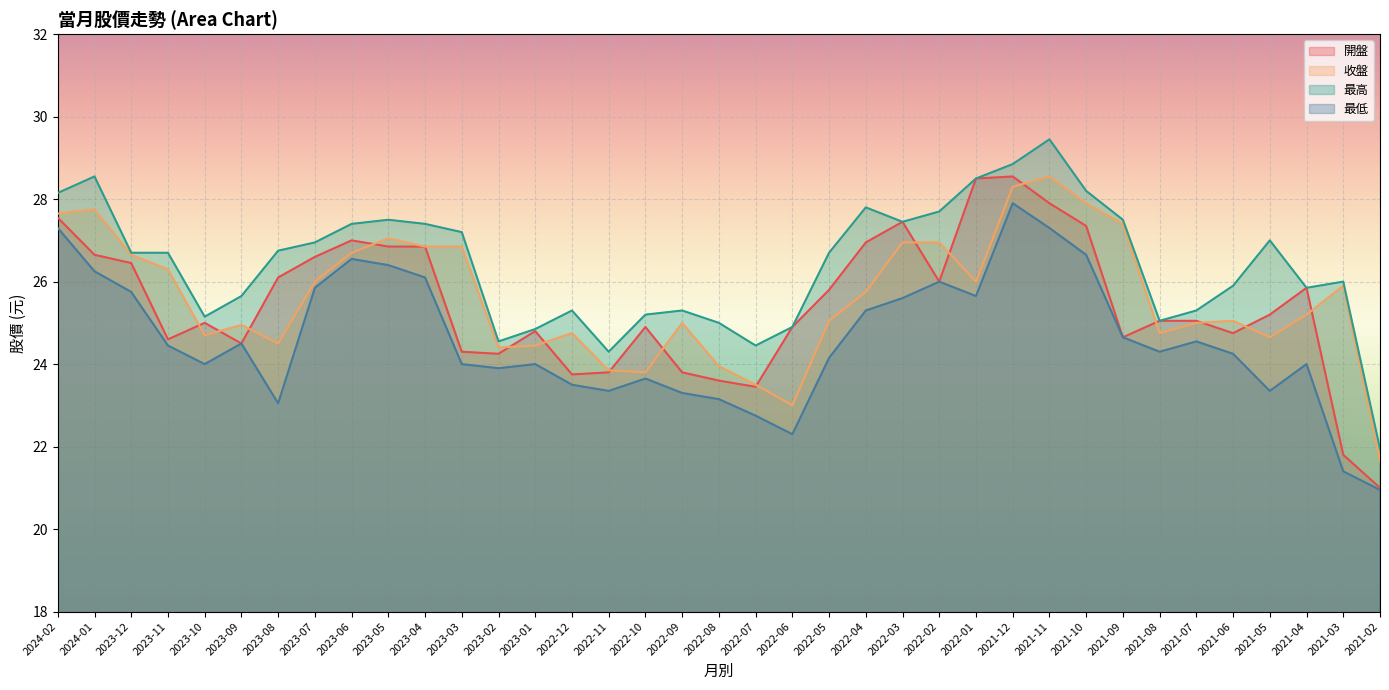

What position from the left is 2021-02?

37